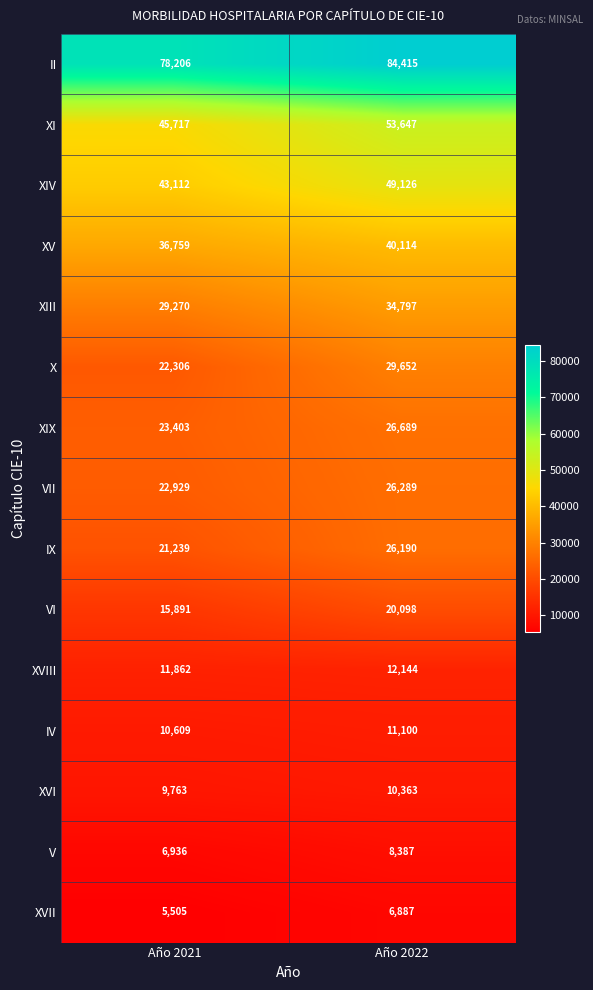

How many distinct data groups are displayed?

15